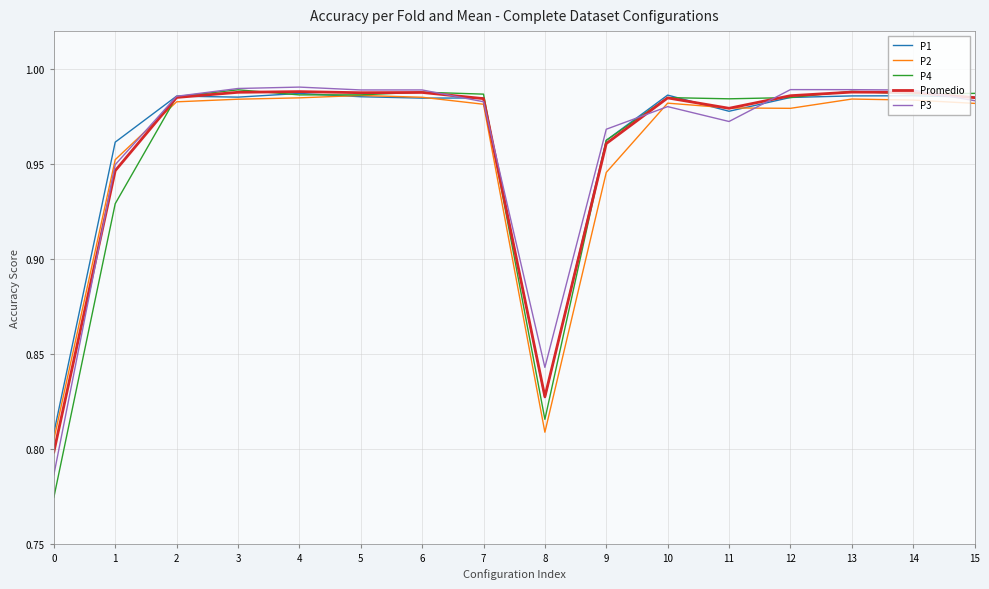

Which series has the widest spread of values?

P4